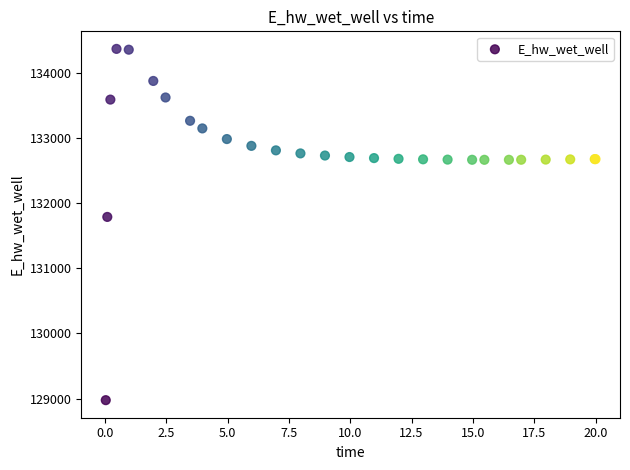

What Y value in the scatter plot is closest to 131674?

131791.3